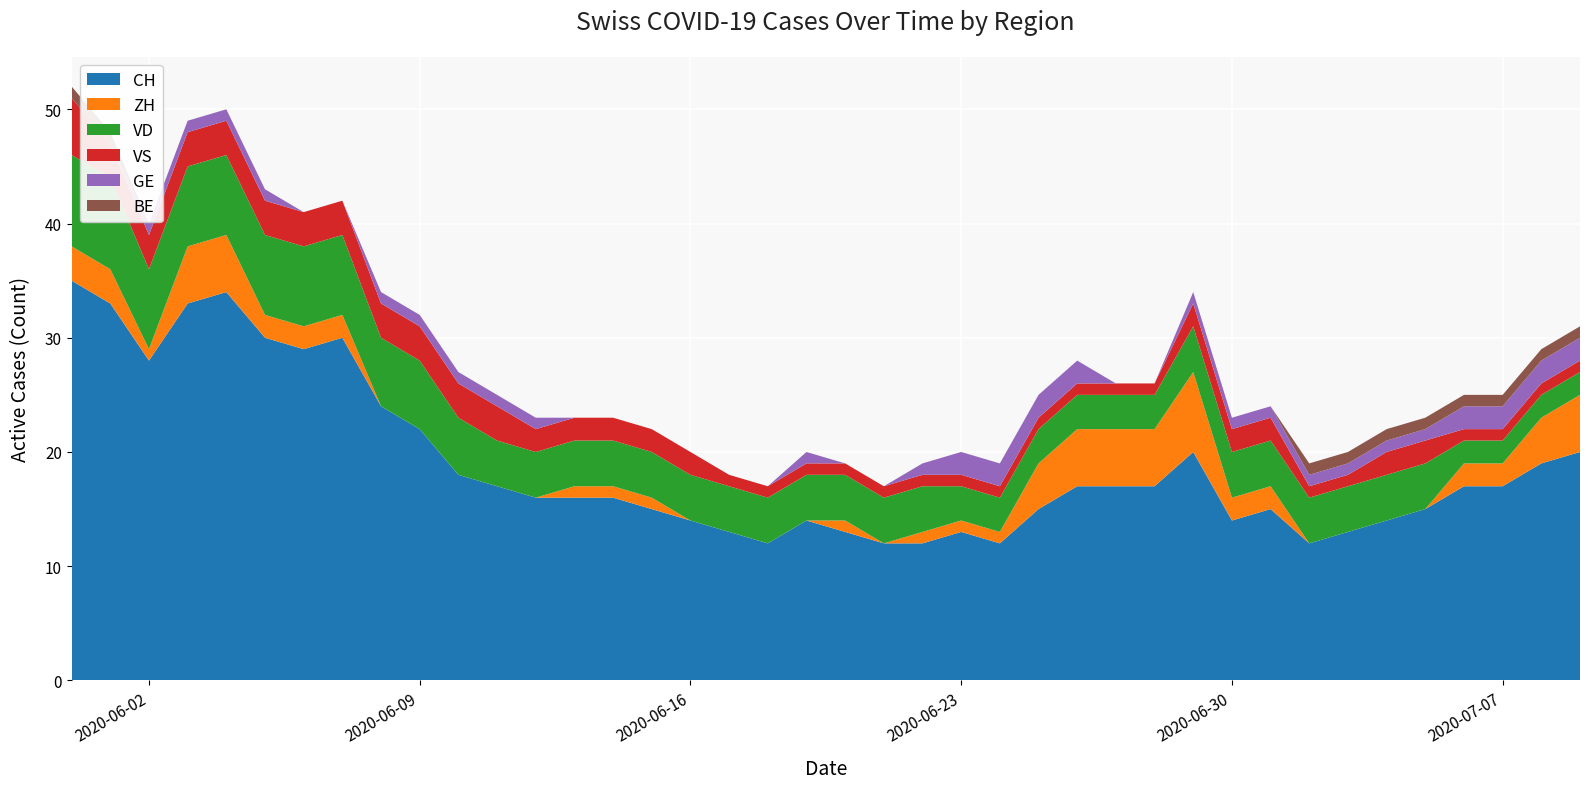

Is it true that VD equals 1 at 2020-06-24?

False